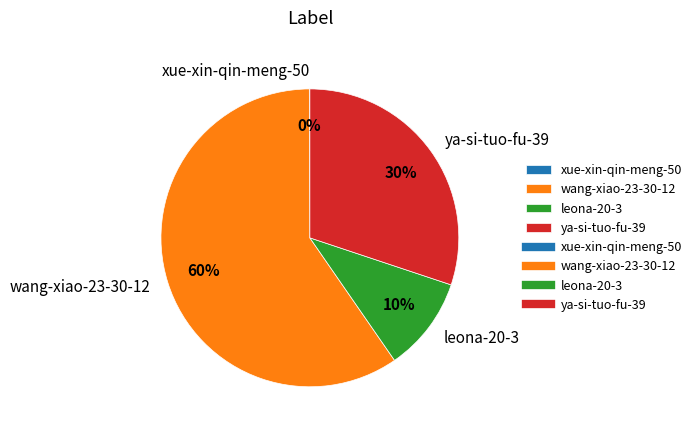

Combined, do ya-si-tuo-fu-39 and leona-20-3 account for over 50%?

No